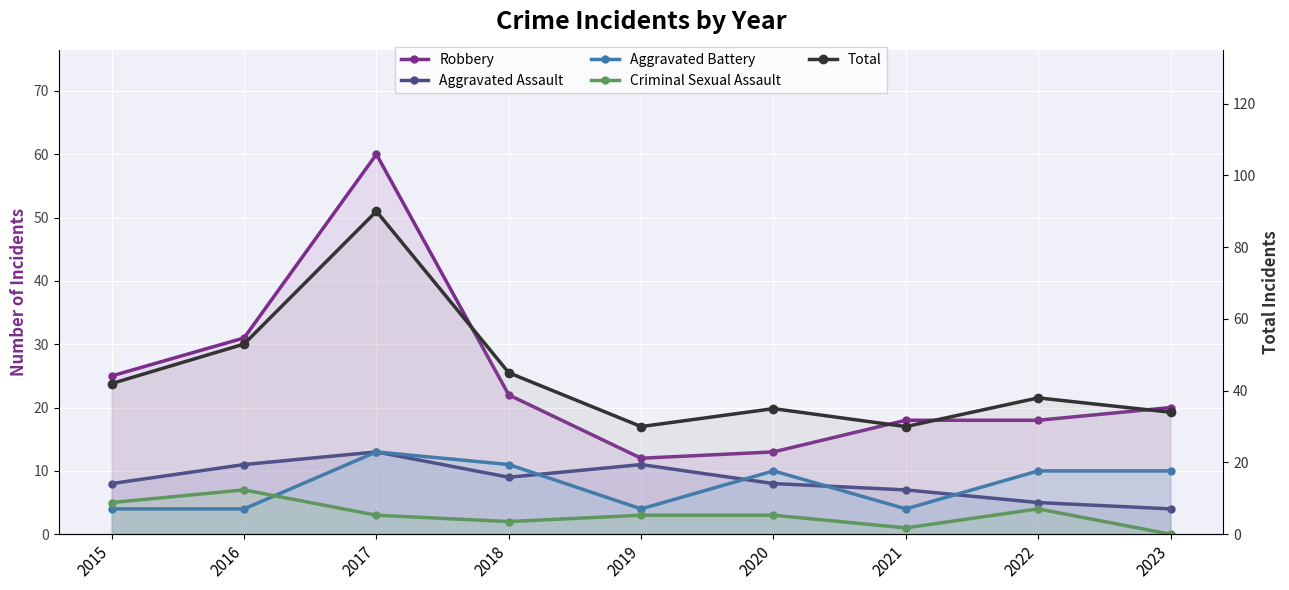

How many data points in Criminal Sexual Assault are less than 3?

3